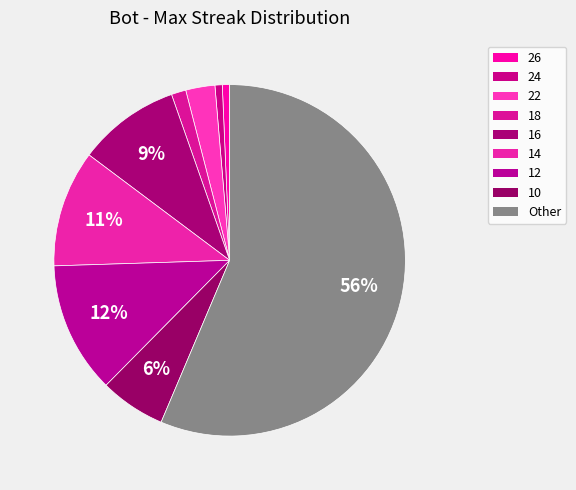

Count the number of slices in the pie.

9